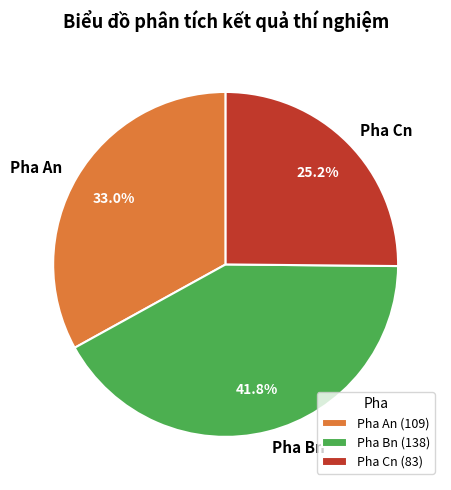

Is it true that Pha Cn is 52% of the pie?

False